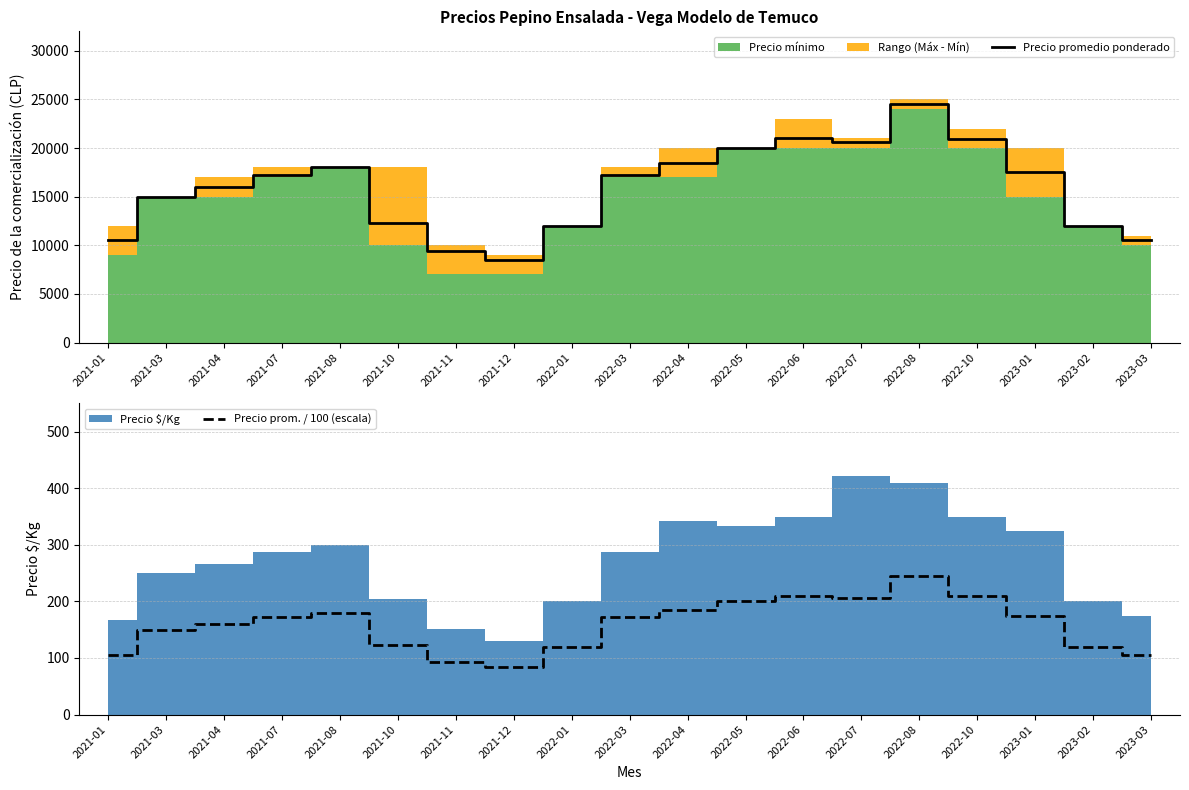

The value of Precio promedio ponderado at 2023-01 is 17500. True or false?

True